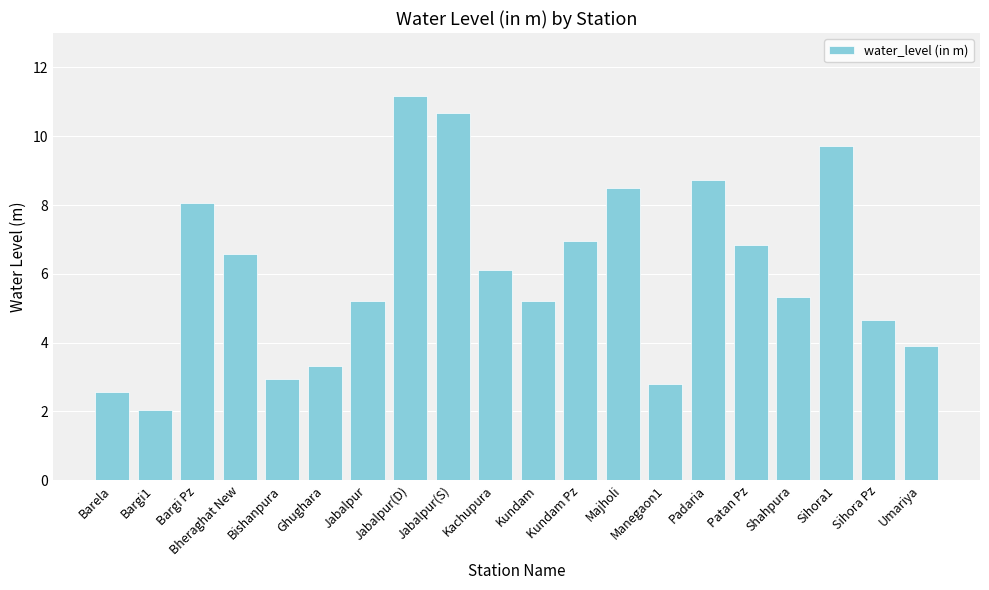

The value at Kundam Pz is 6.9. True or false?

True